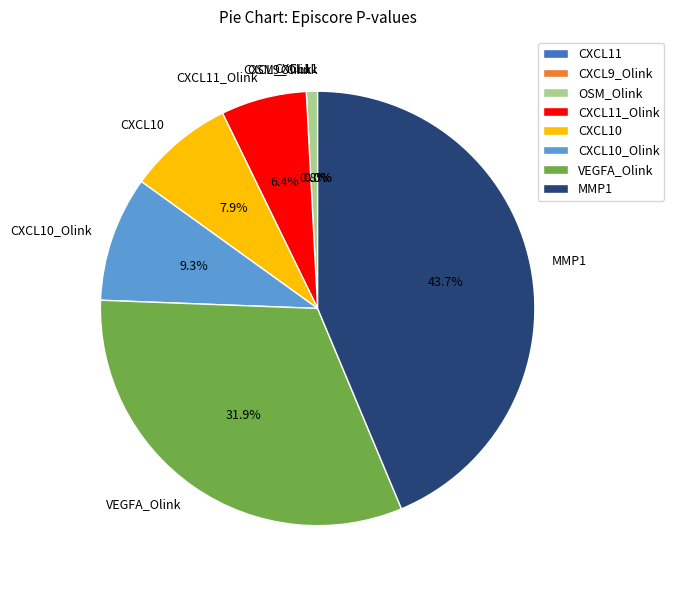

Is CXCL10_Olink the majority of the pie?

No